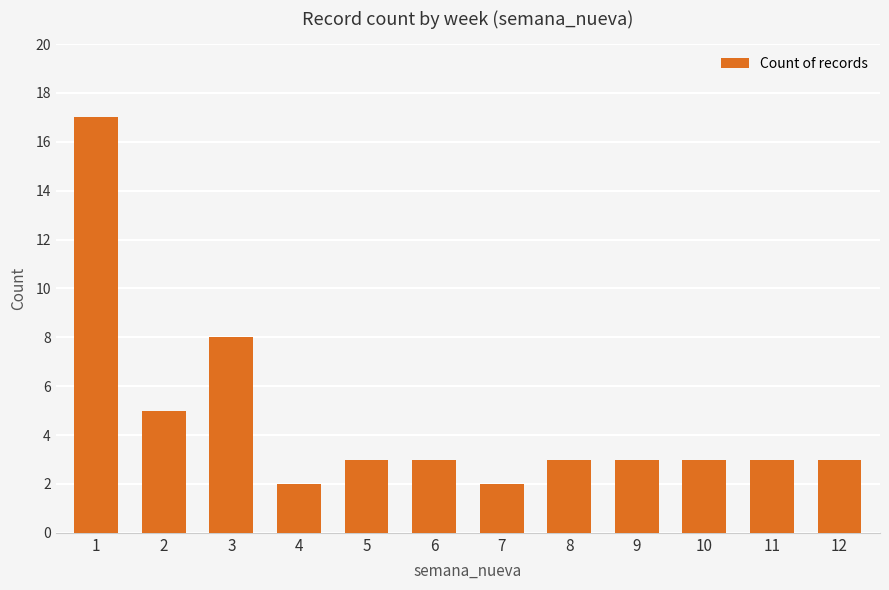

Is it true that the value at 8 is 5?

False